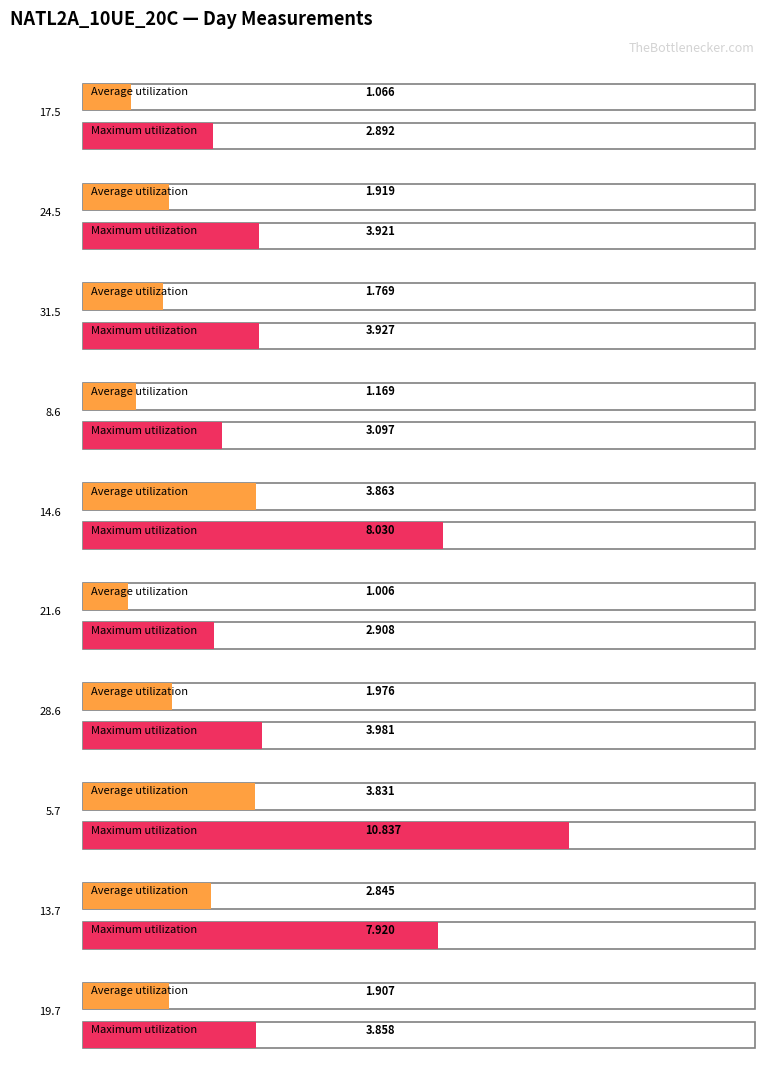

True or false: Average utilization has a value of 3.1 at 31.5.

False